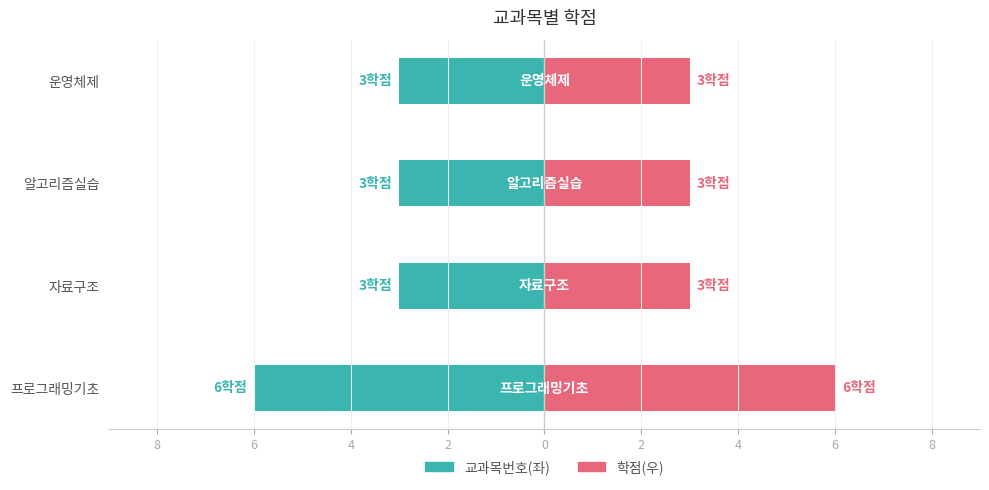

Reading right to left, extract all data points from this chart.

교과목번호: -3	-3	-3	-6
학점: 3	3	3	6